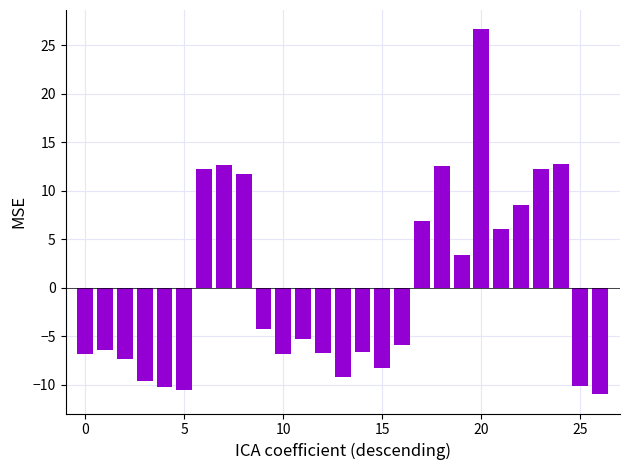

What is the maximum value shown in the chart?

26.6